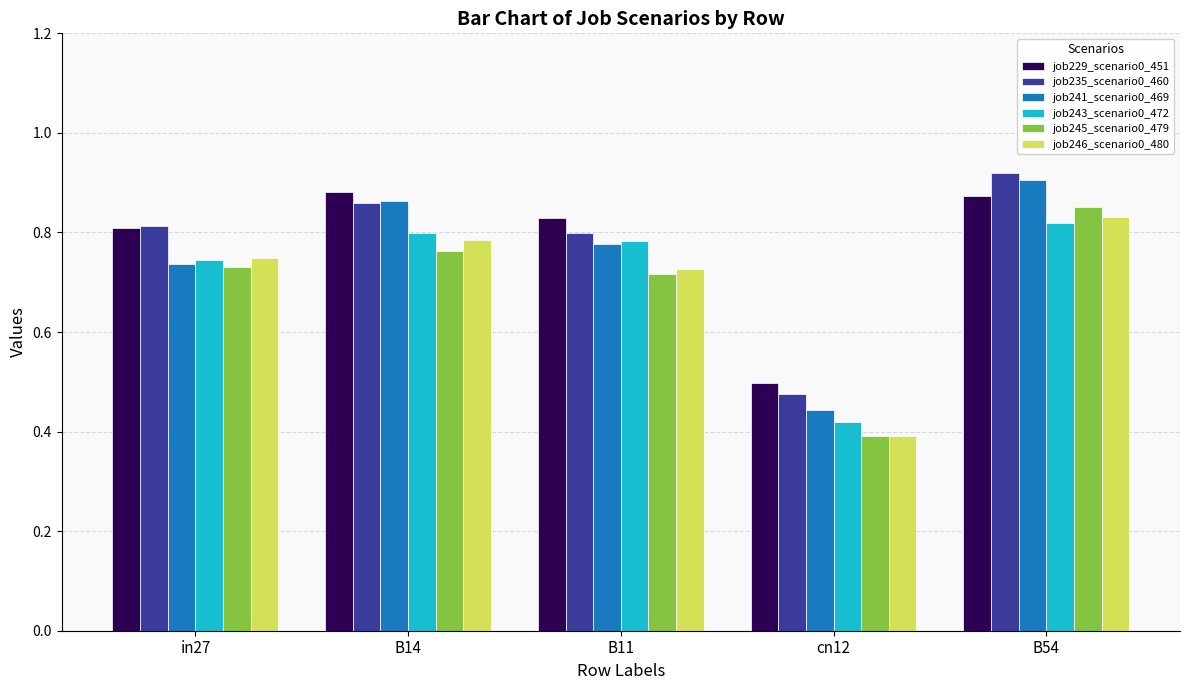

How many groups of bars are there?

5